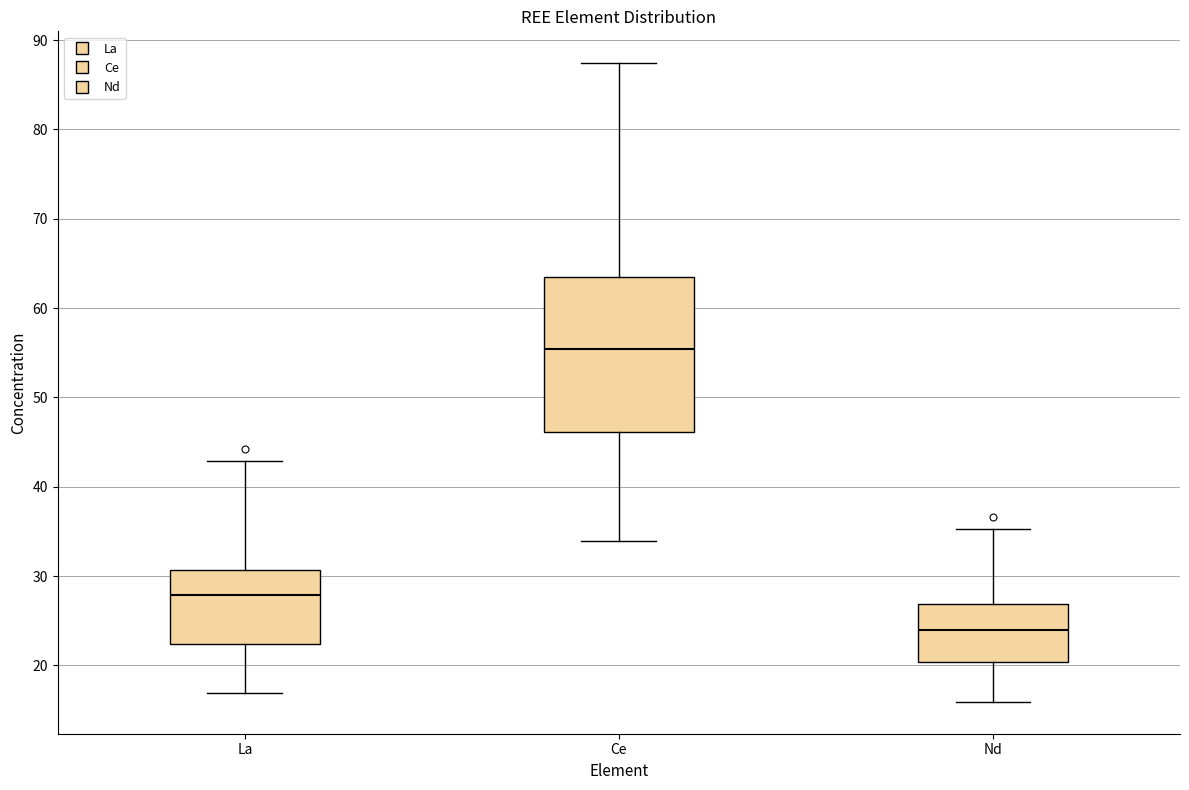

Reading left to right, read every box against the y-axis: the position of its median line, the range the box covers, and the ends of its whiskers. The values are not printed on the chart, so give them approximately, as read against the axis.

La: median 28, box 22 to 31, whiskers 17 to 43
Ce: median 55, box 46 to 63, whiskers 34 to 87
Nd: median 24, box 20 to 27, whiskers 16 to 35